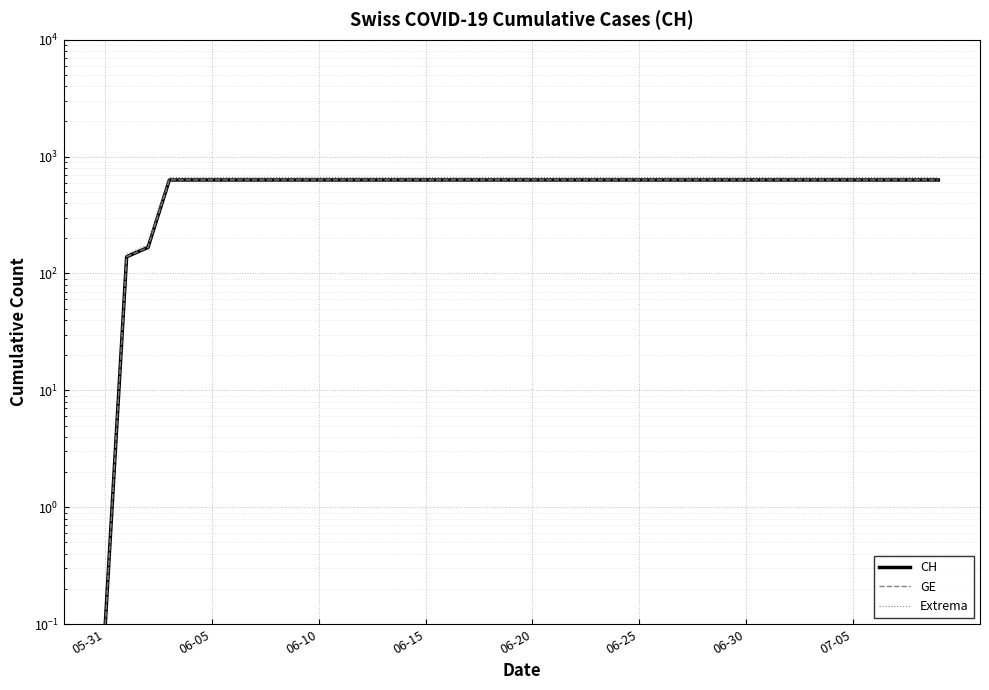

The GE series shows 631.0 at 06-20. True or false?

True